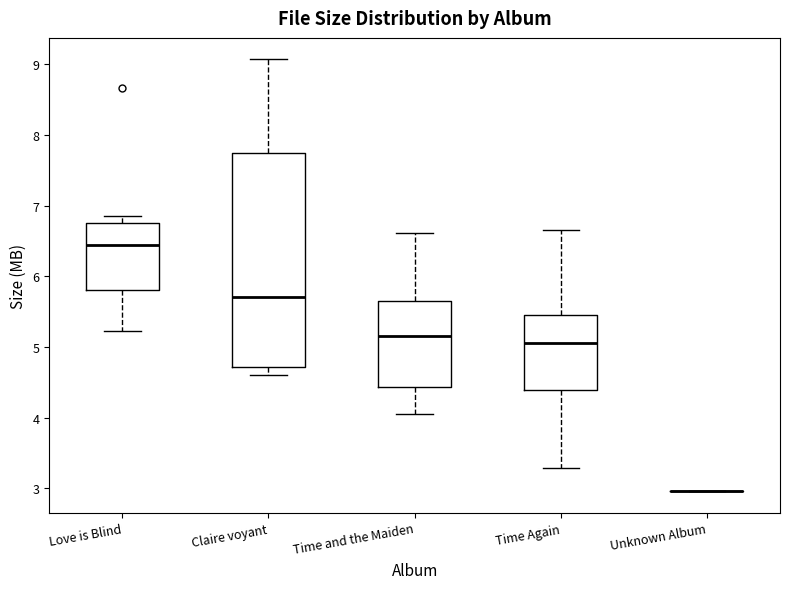

Comparing the boxes themselves (not the whiskers), which one is the tallest?

Claire voyant